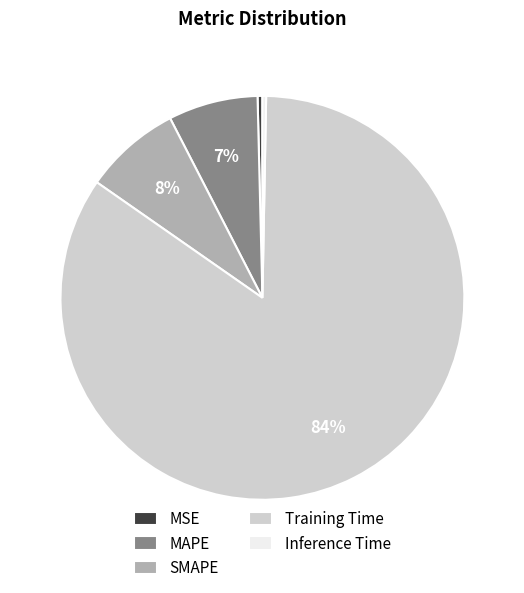

Which slice is the largest?

Training Time